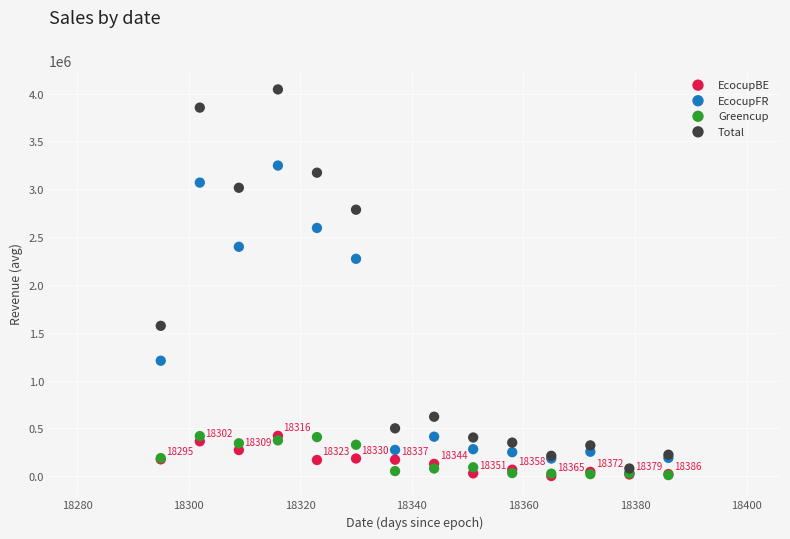

In the Total series, what Y value is closest to 2061640?

1571755.4